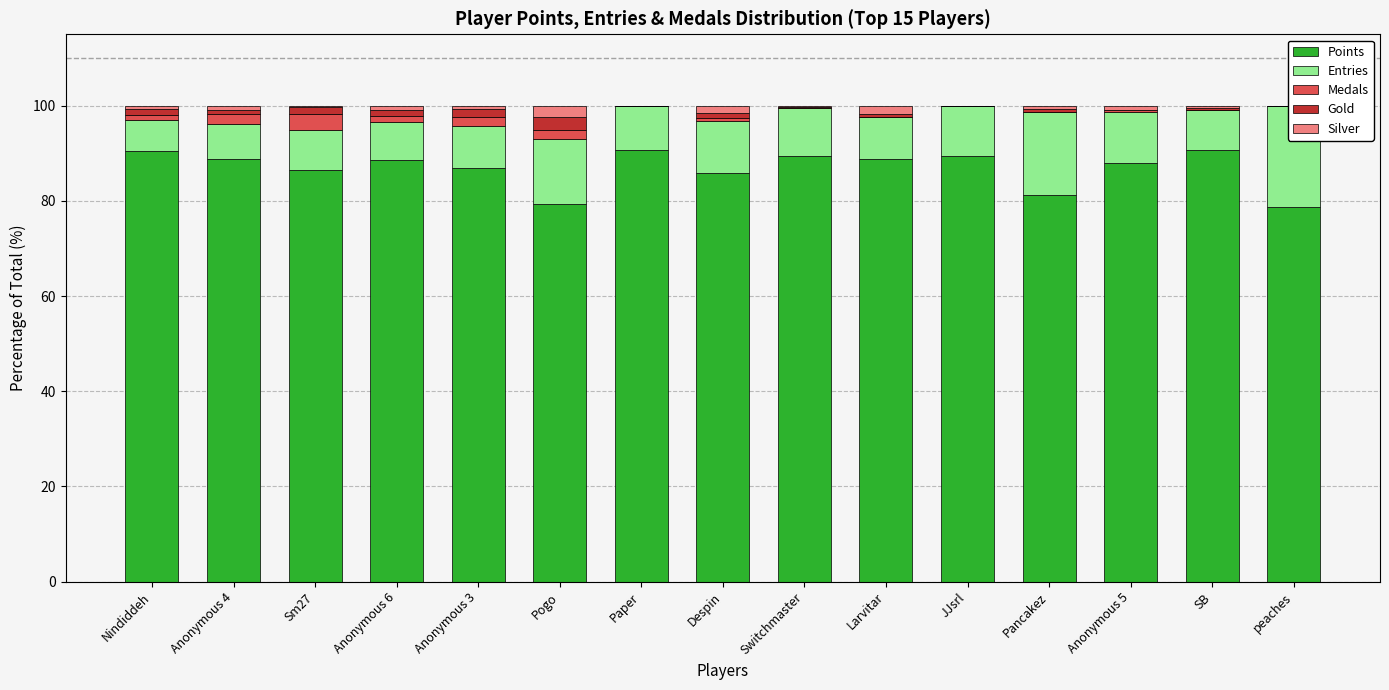

What is the difference between the maximum and minimum values in the Silver series?

2.4